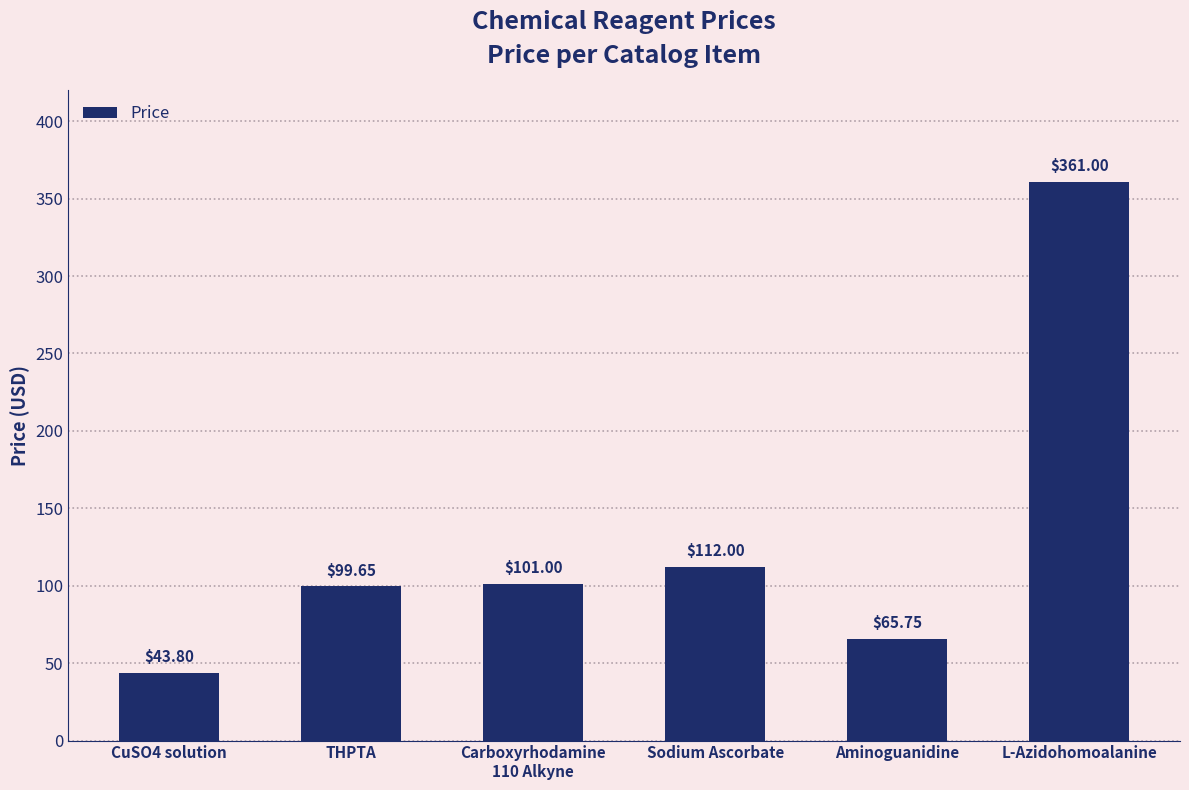

What is the sum of the values at CuSO4 solution and Sodium Ascorbate?

155.8